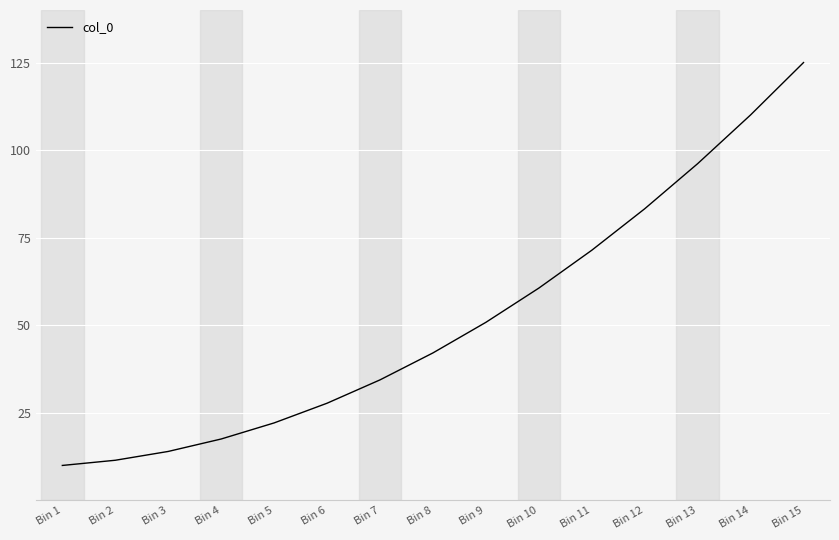

Is it true that the value at Bin 13 is 96.1?

True